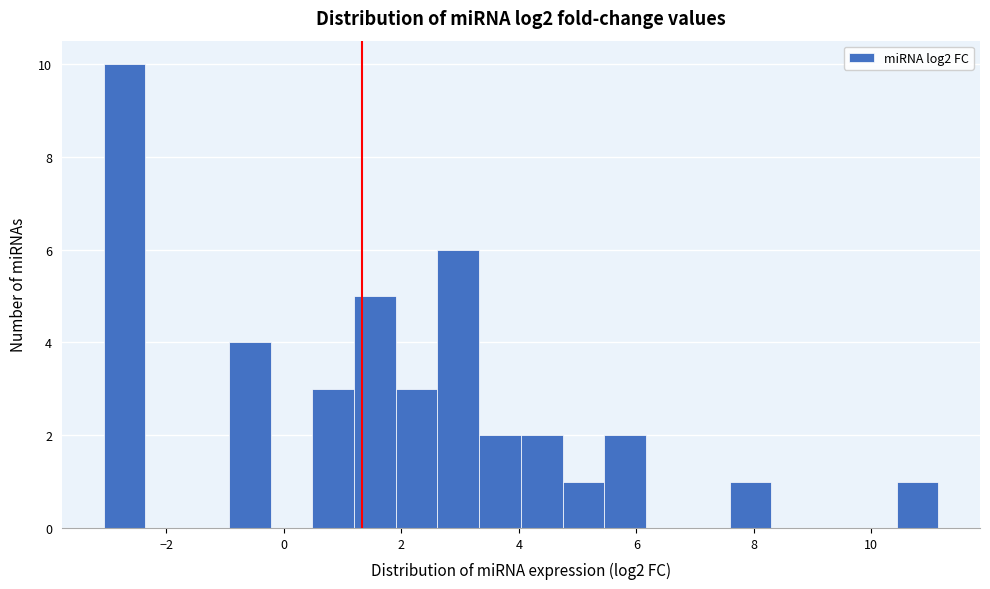

Read against the x-axis, roughly where is the centre of the tallest bar?

-2.8